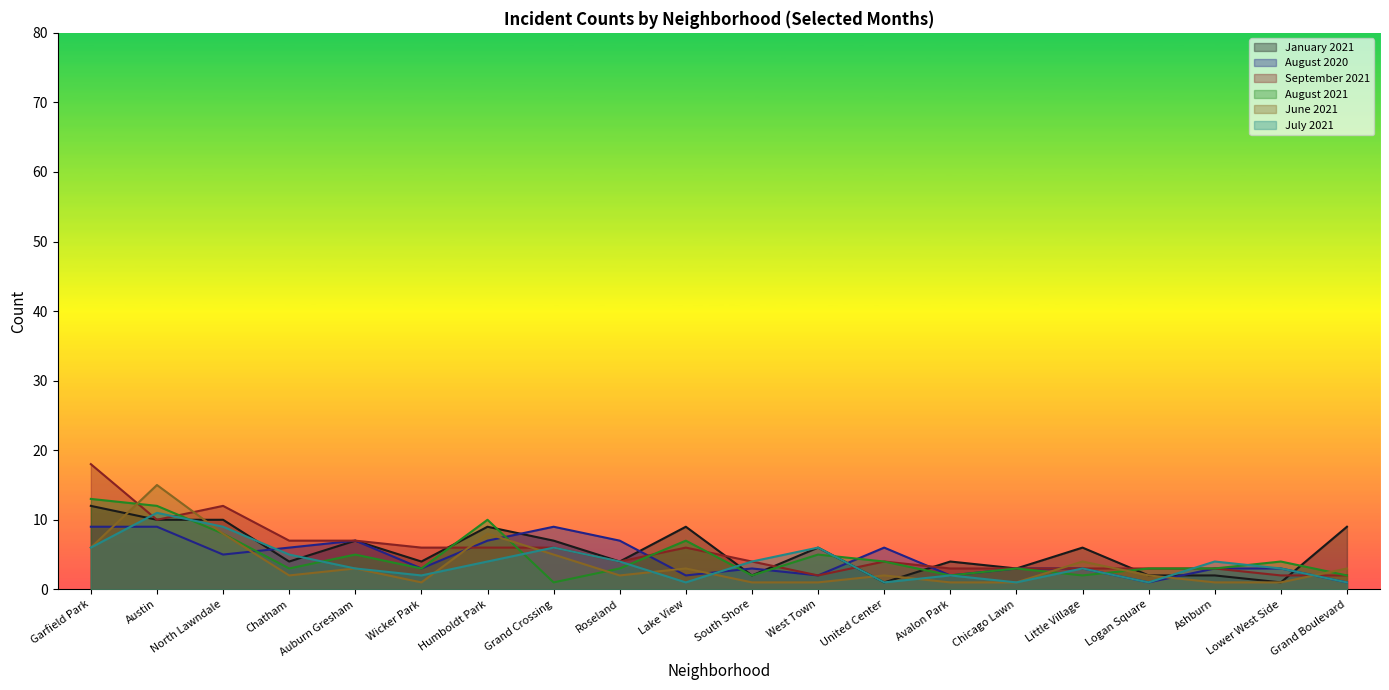

What is the minimum value for January 2021?

1